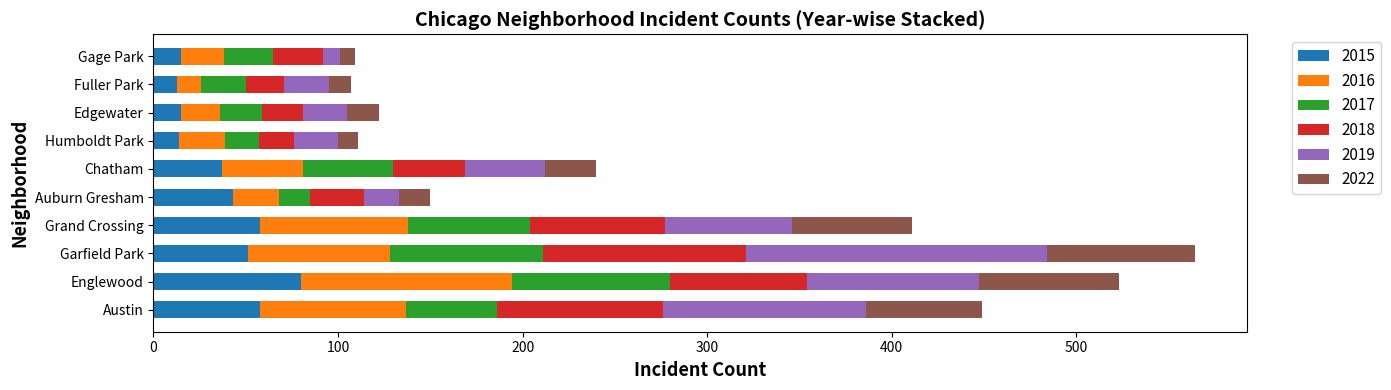

What is the total value across all series at Grand Crossing?

411